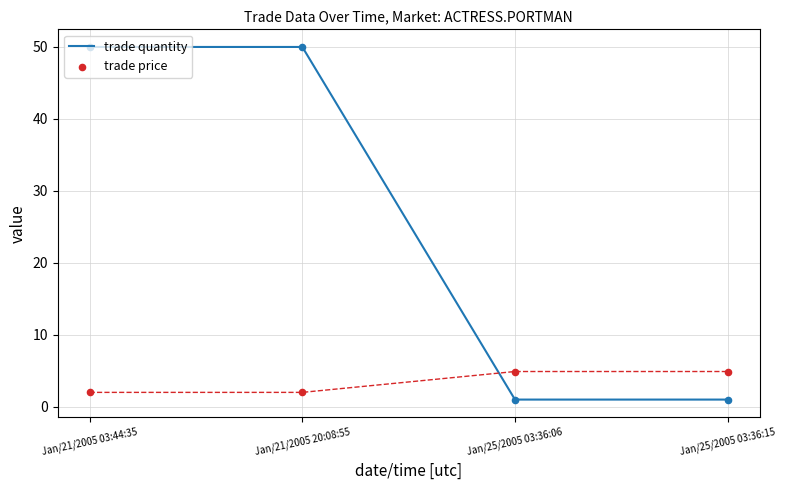

What is the total value across all series at Jan/25/2005 03:36:06?

5.9